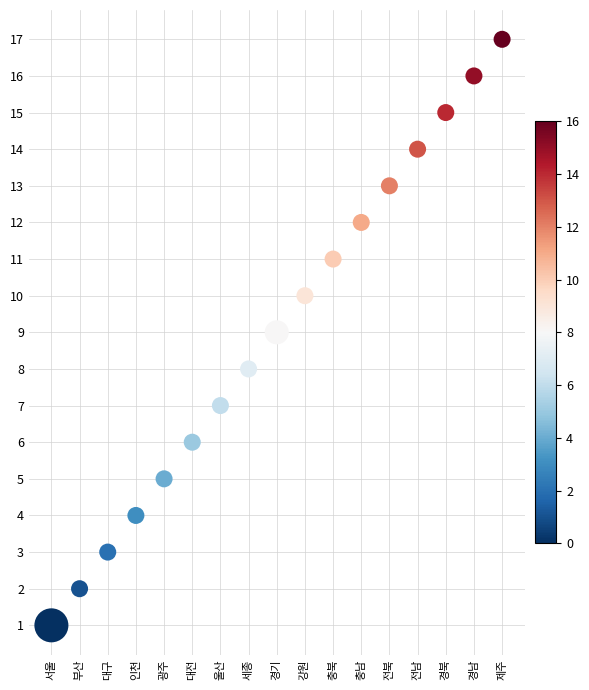

What is the range of Y values (max minus min)?

16